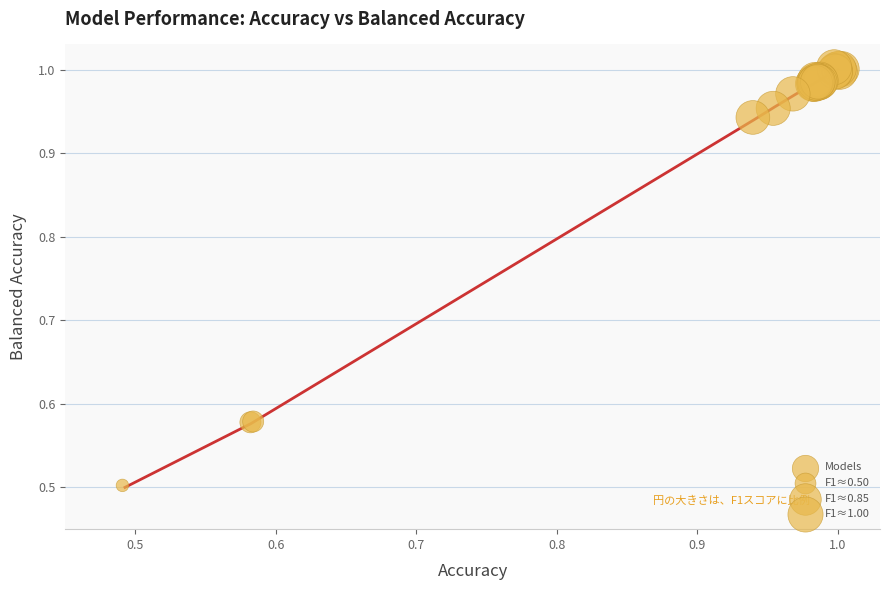

What Y value in the scatter plot is closest to 0?

0.5